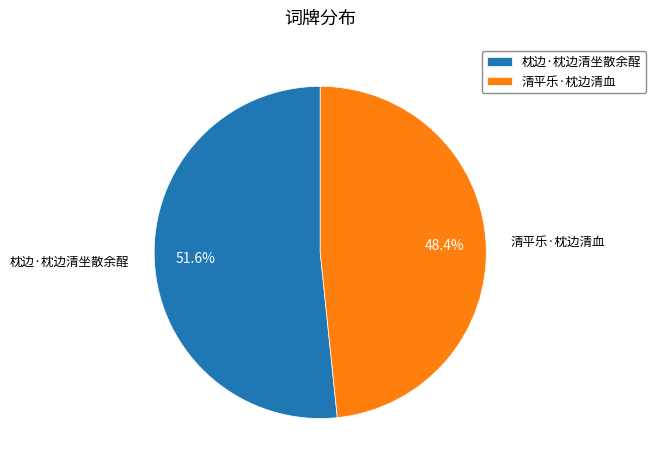

What portion of the pie excludes 清平乐·枕边清血?

51.6%